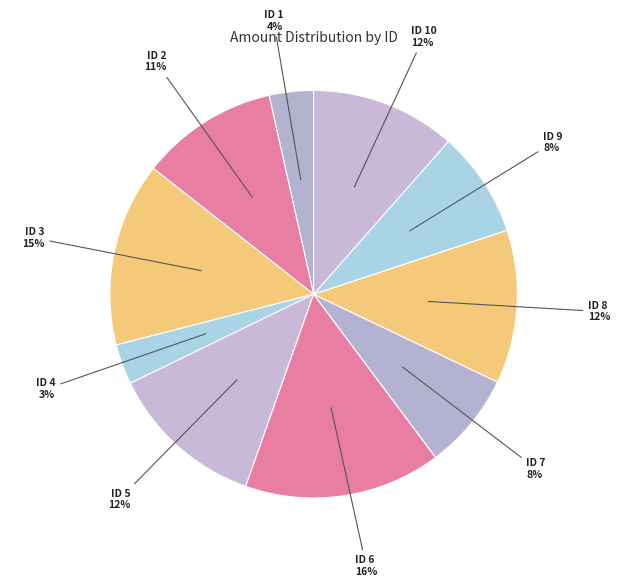

What percentage is the ID 9 slice, to the nearest percent?

8%